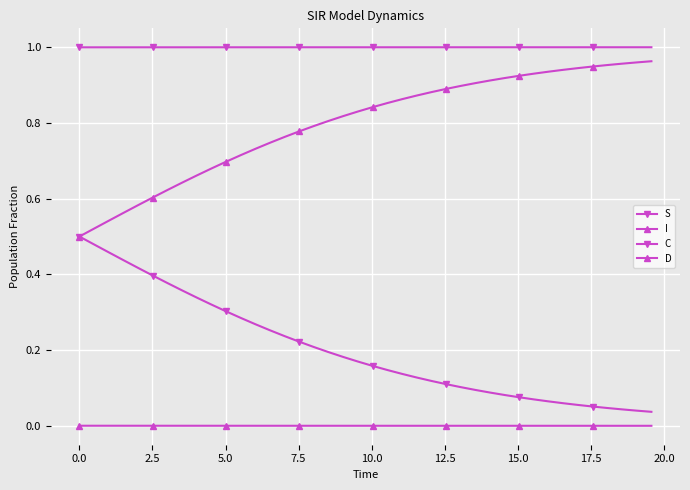

How many lines are shown in the chart?

4